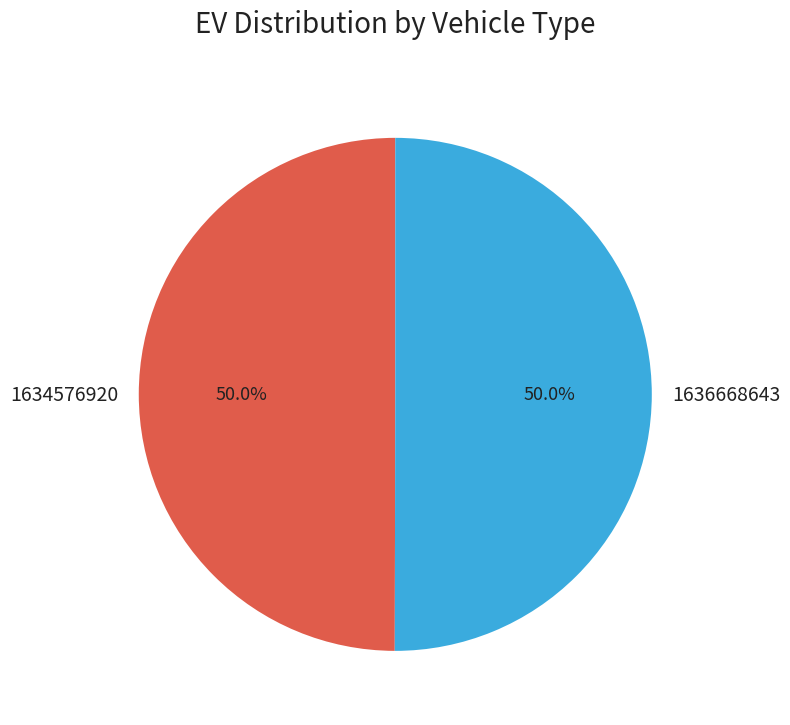

Is it true that 1636668643 is 99% of the pie?

False